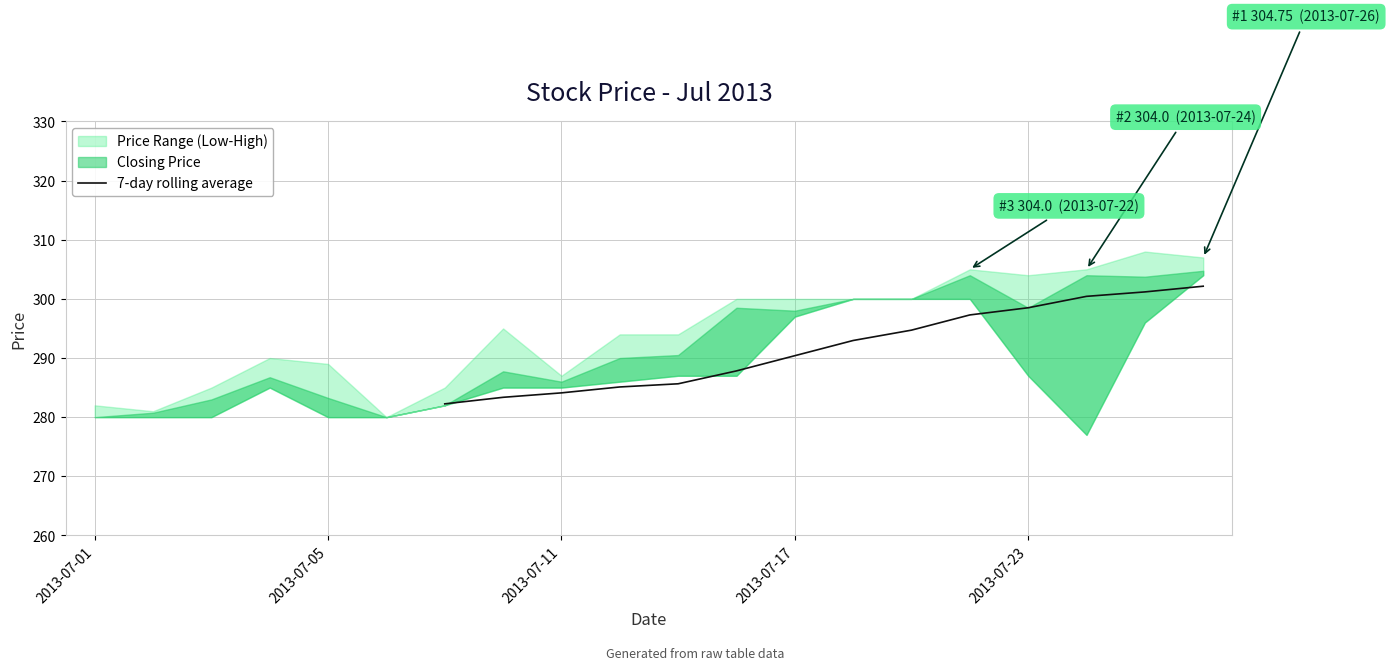

Read the value at 2013-07-23.

298.5